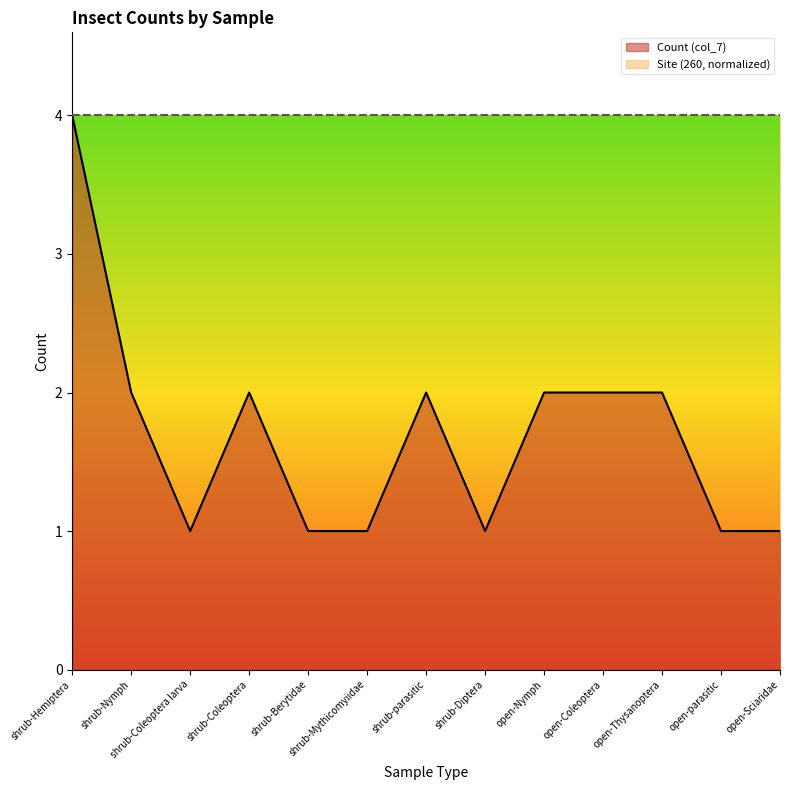

Which category has the highest value across all series?

shrub-Hemiptera